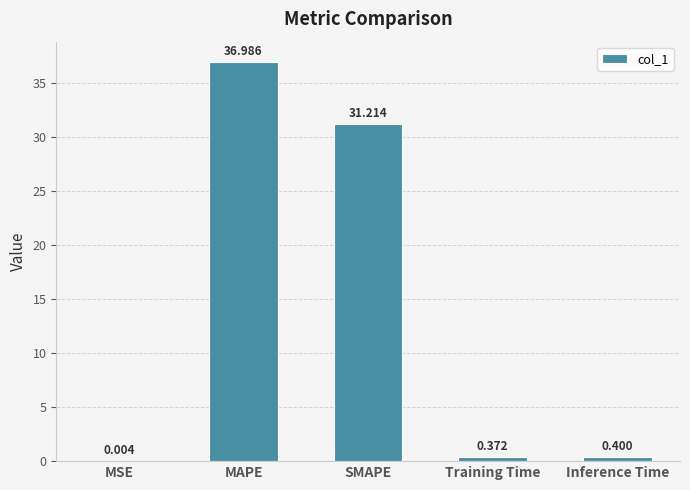

Are the bars horizontal?

No